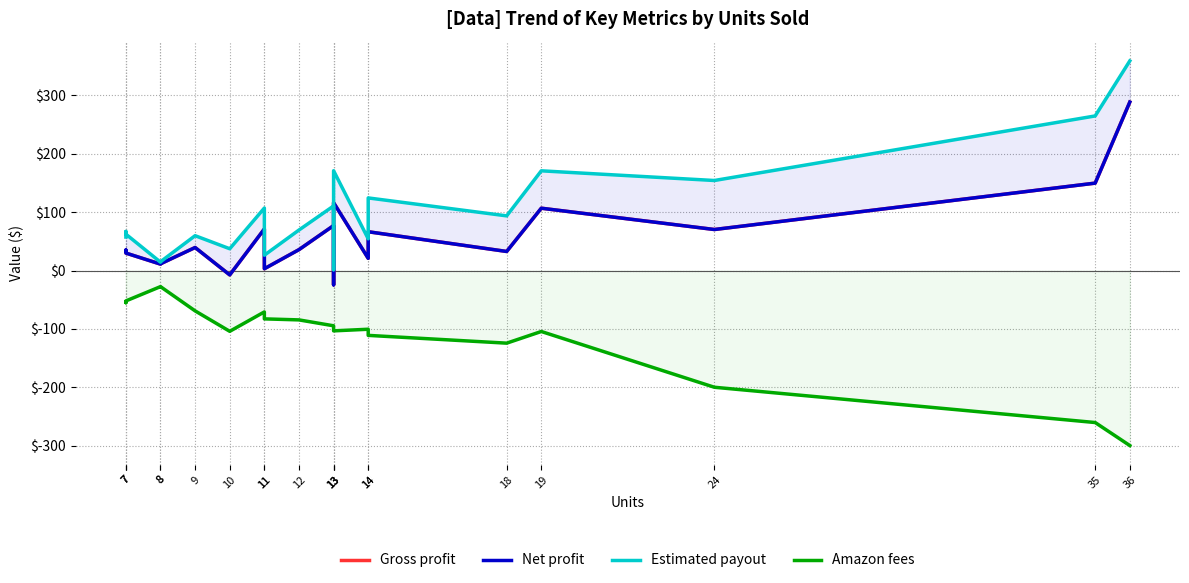

What are all the series names shown in the legend?

Gross profit, Net profit, Estimated payout, Amazon fees